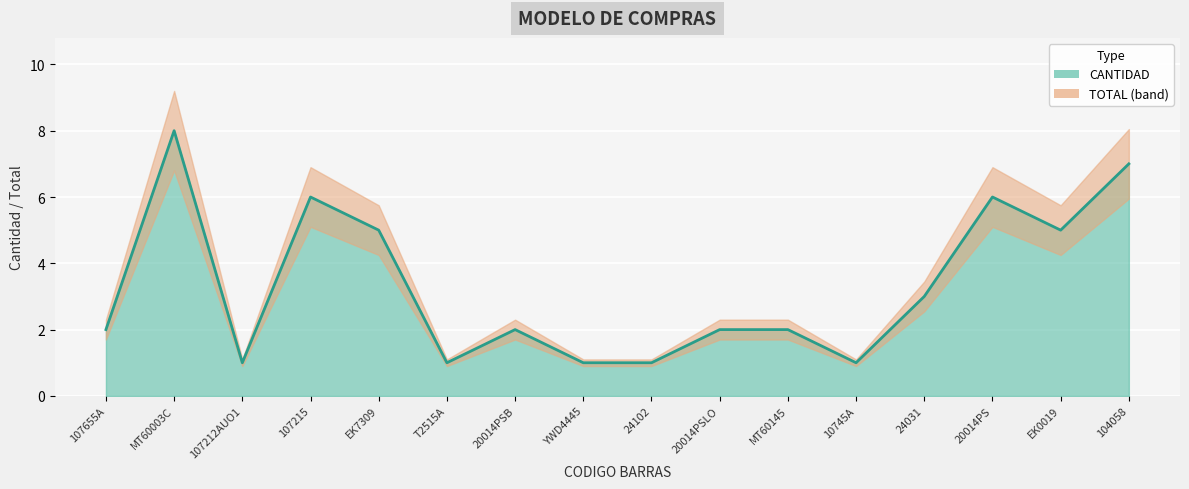

The chart shows a value of 1 at T2515A. True or false?

True